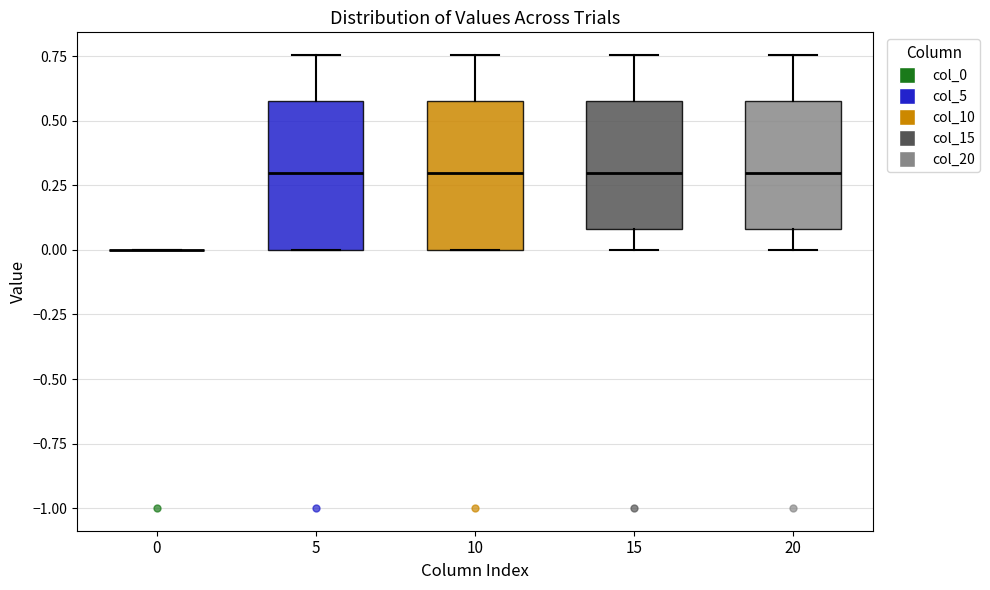

Where does the lower whisker of the box at x = 20 end on the y-axis? The values are not printed on the chart, so give them approximately, as read against the axis.

0.00